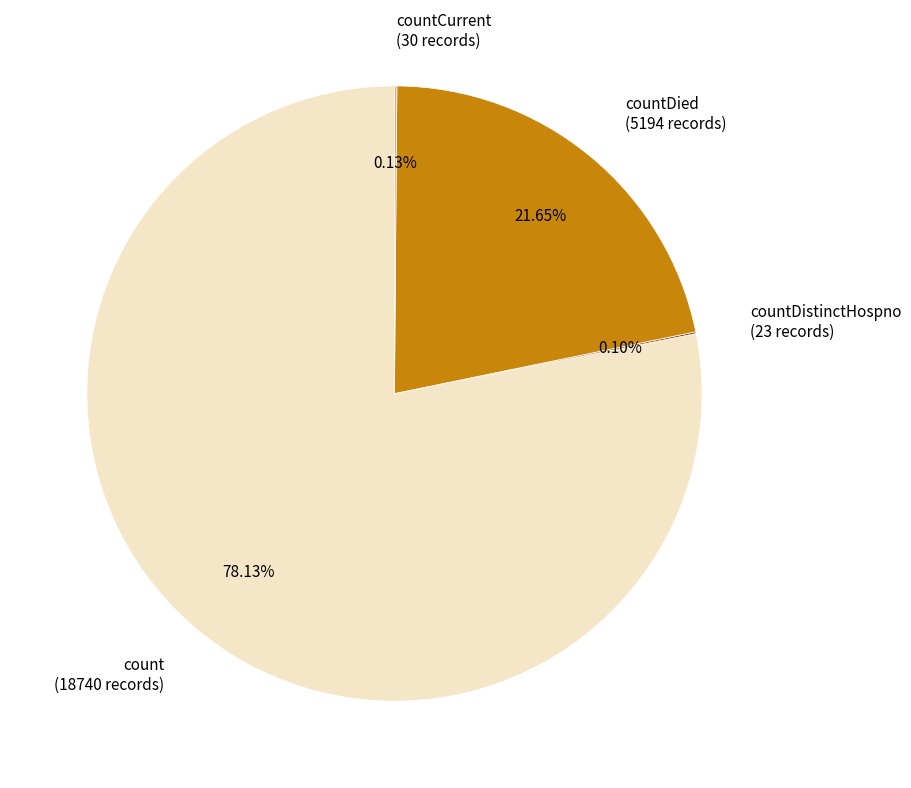

Is there any slice that represents more than half of the pie?

Yes